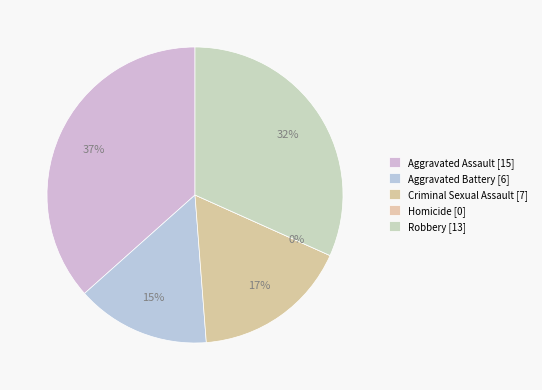

To the nearest percent, what portion does Robbery represent?

32%